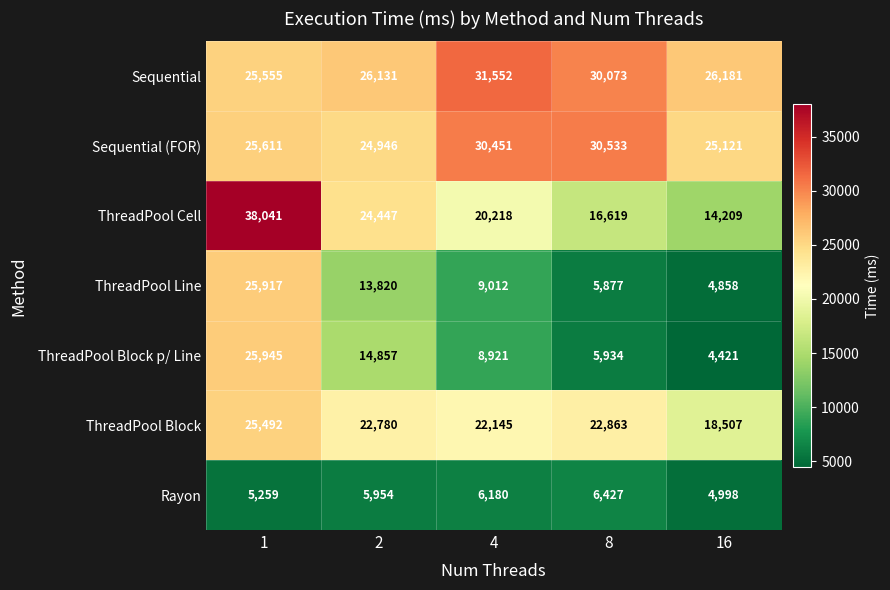

Count the number of data series in this chart.

7